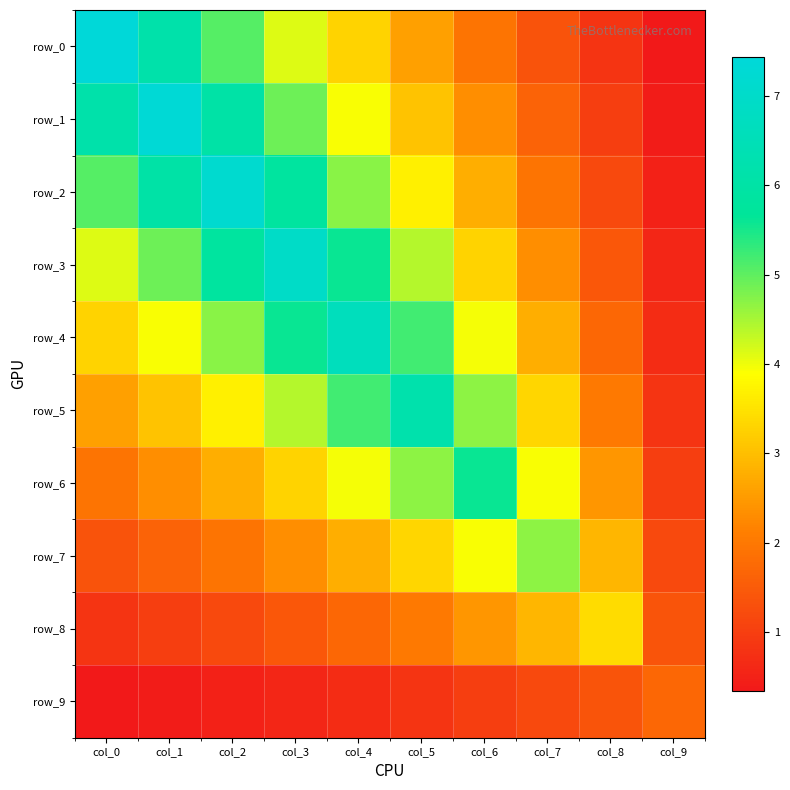

What is the total value across all series at col_9?

8.6